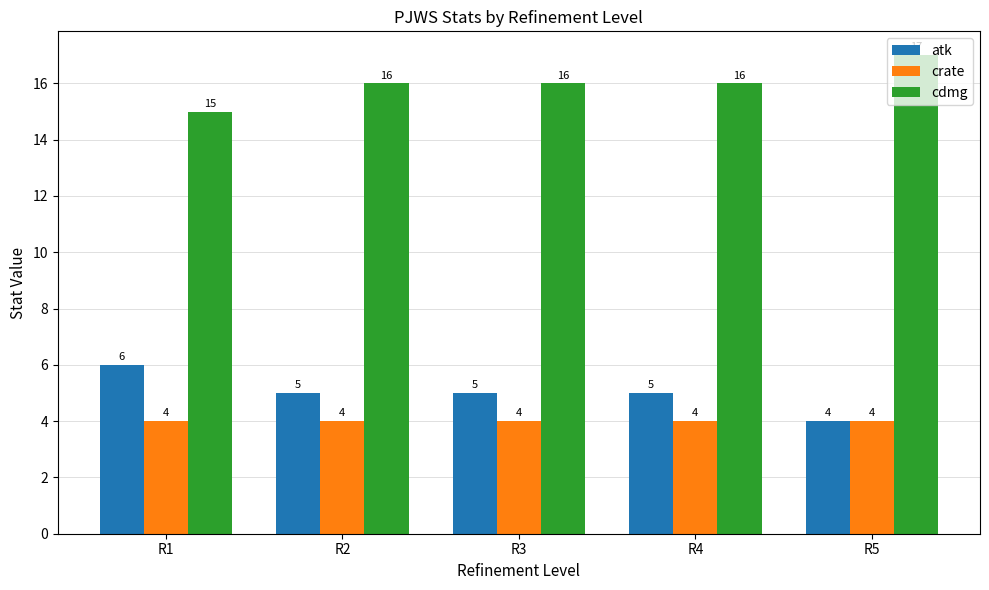

How many series are shown in this chart?

3